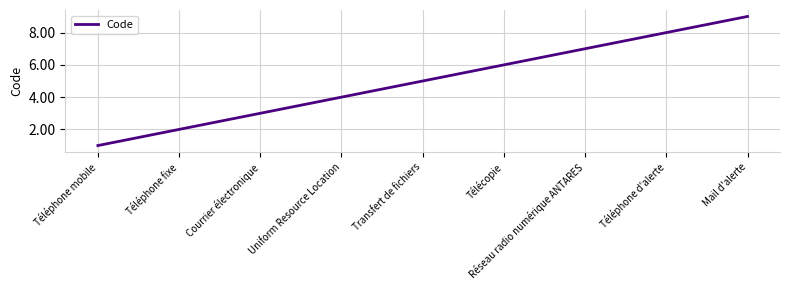

True or false: there are more than 1 points higher than both neighbors.

False